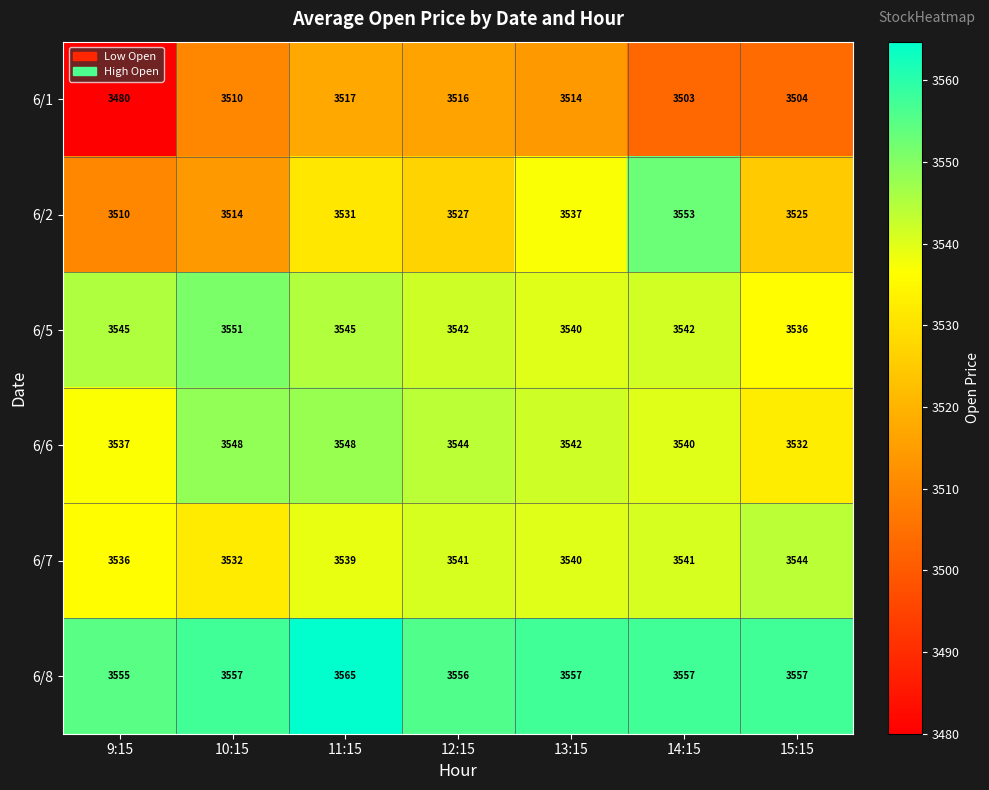

At 11:15, list the series in order from smallest to largest.

6/1, 6/2, 6/7, 6/5, 6/6, 6/8